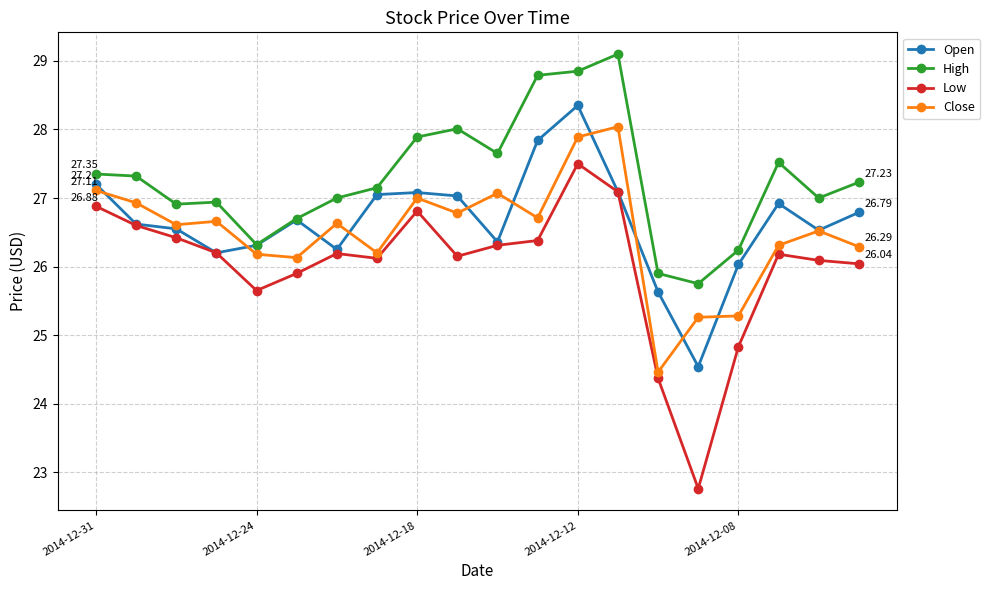

True or false: Close has more than 2 points higher than both neighbors.

True